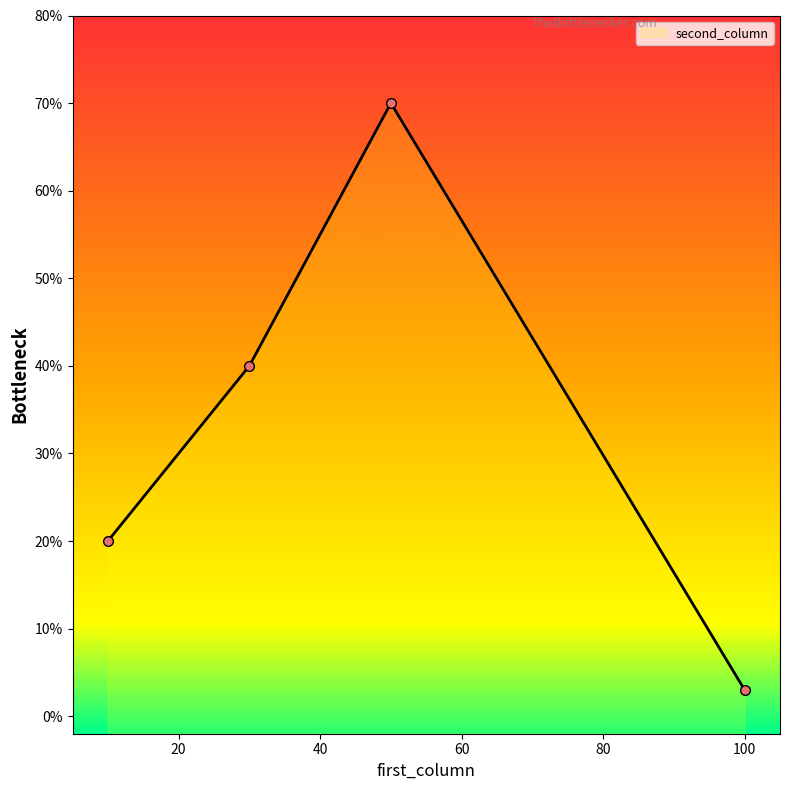

Is it true that the value at 30 is 40?

True